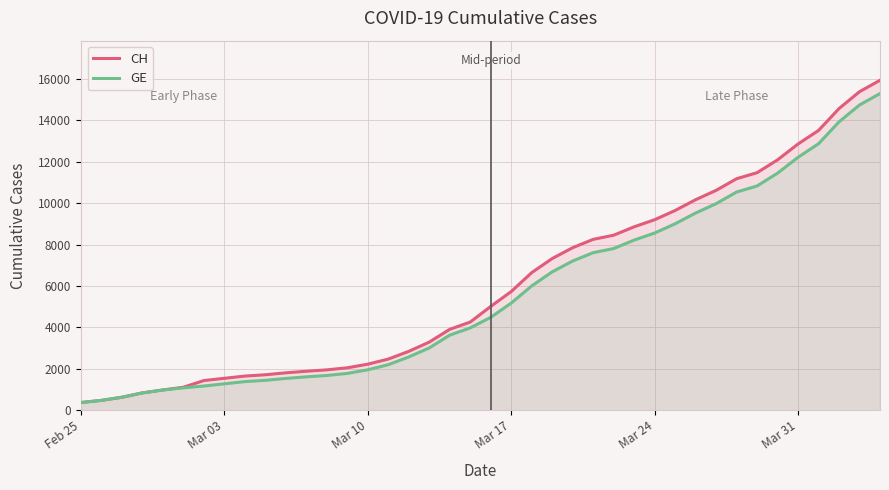

How many lines are shown in the chart?

2